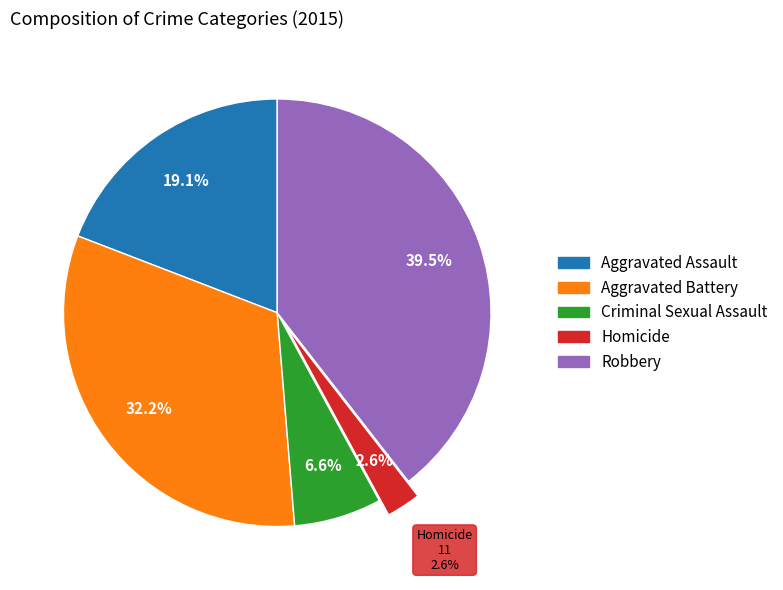

Combined, what portion of the pie is Aggravated Assault and Aggravated Battery?

51.3%